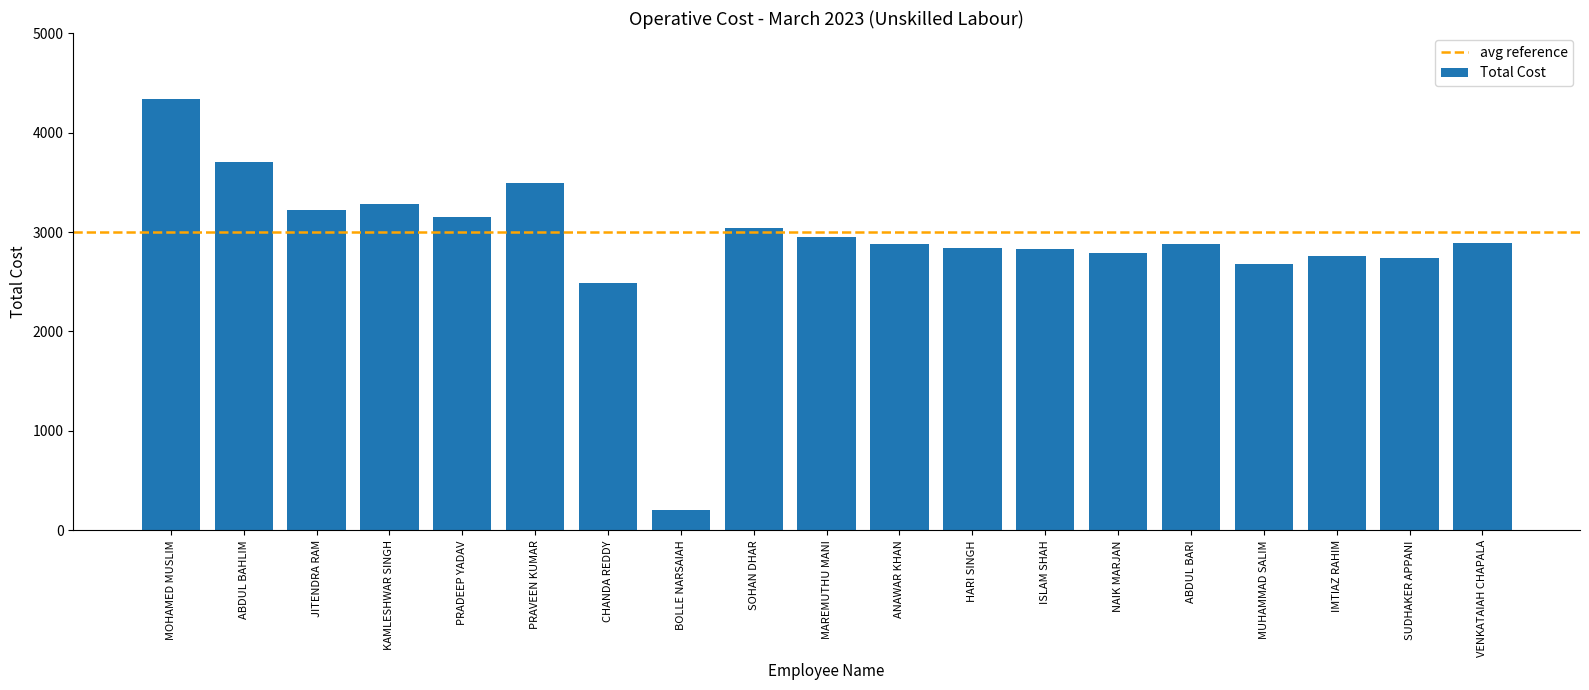

What position from the right is BOLLE NARSAIAH?

12